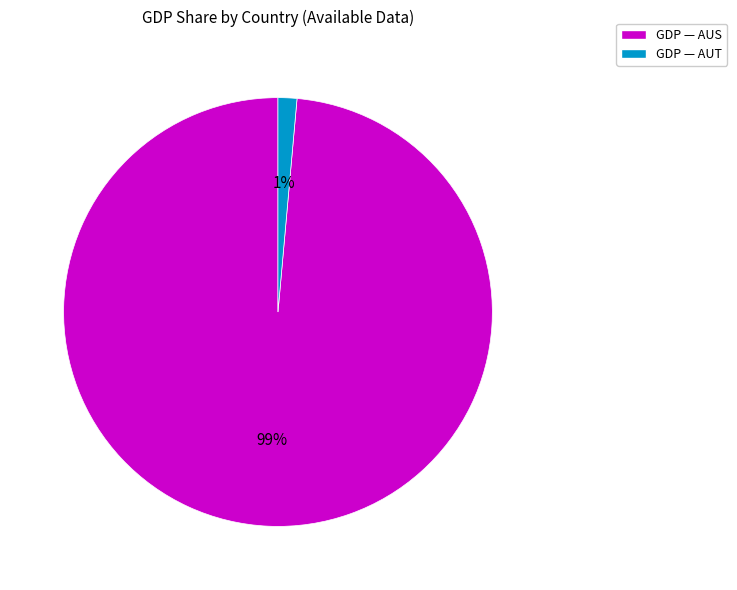

To the nearest percent, what is the average slice percentage?

50%